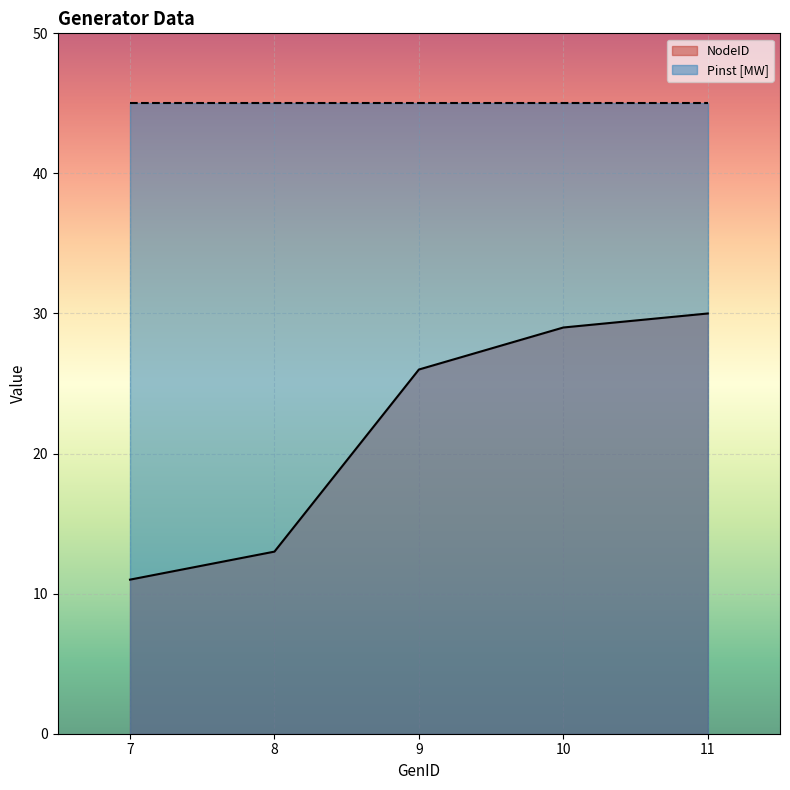

How many categories are shown in the chart?

5